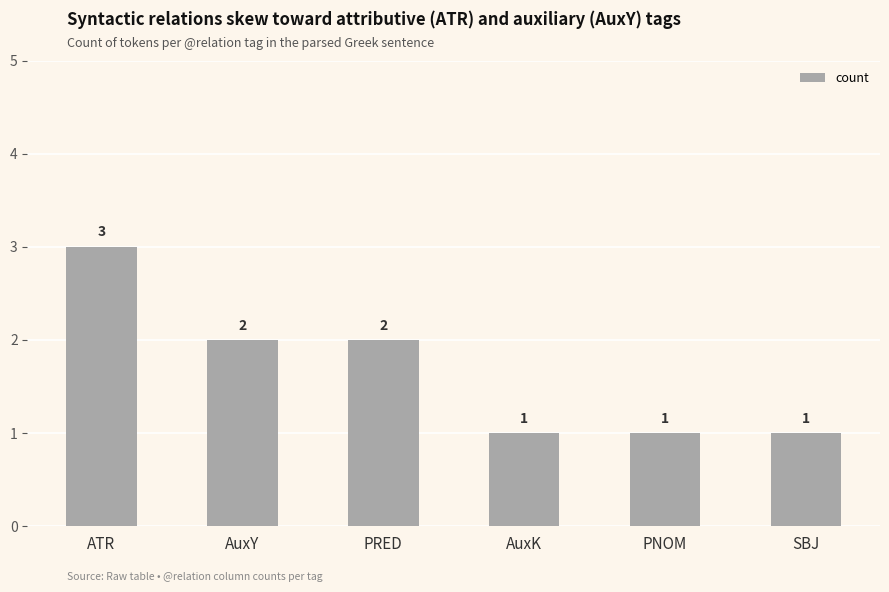

Read the value at AuxY.

2